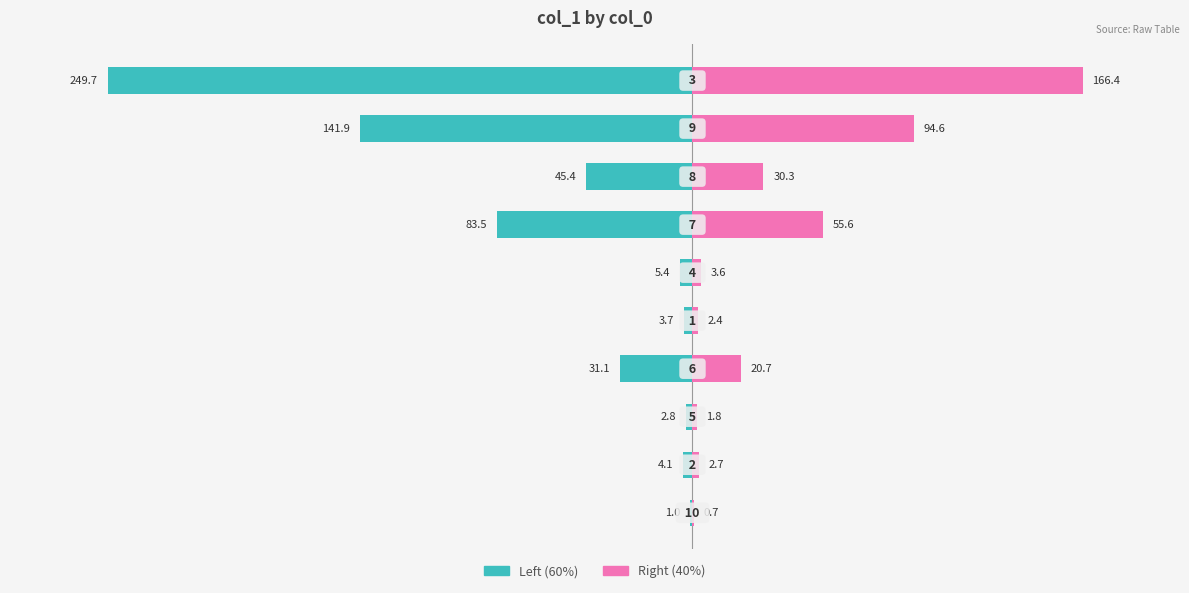

What is the minimum value for col_1 (right)?

0.7